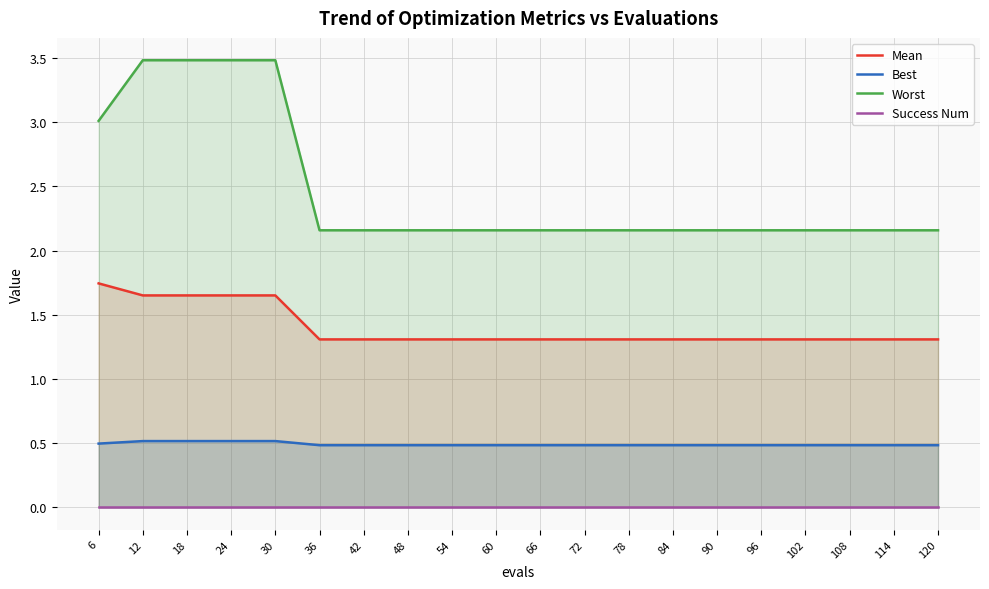

Between 30 and 108, which series saw the biggest shift?

Worst